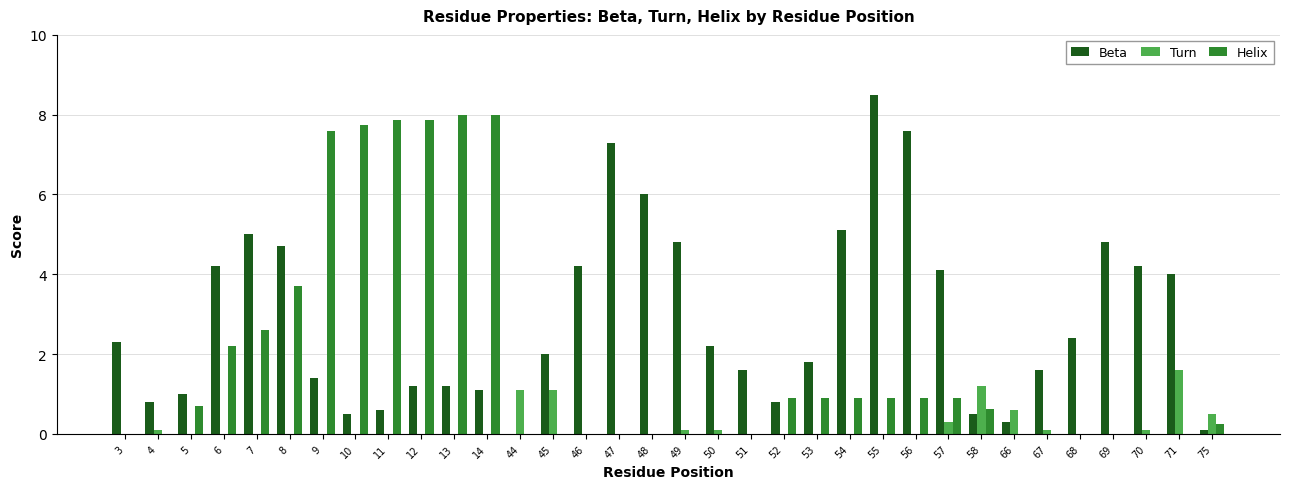

Is the value of Helix at 8 greater than the value of Turn at 7?

Yes